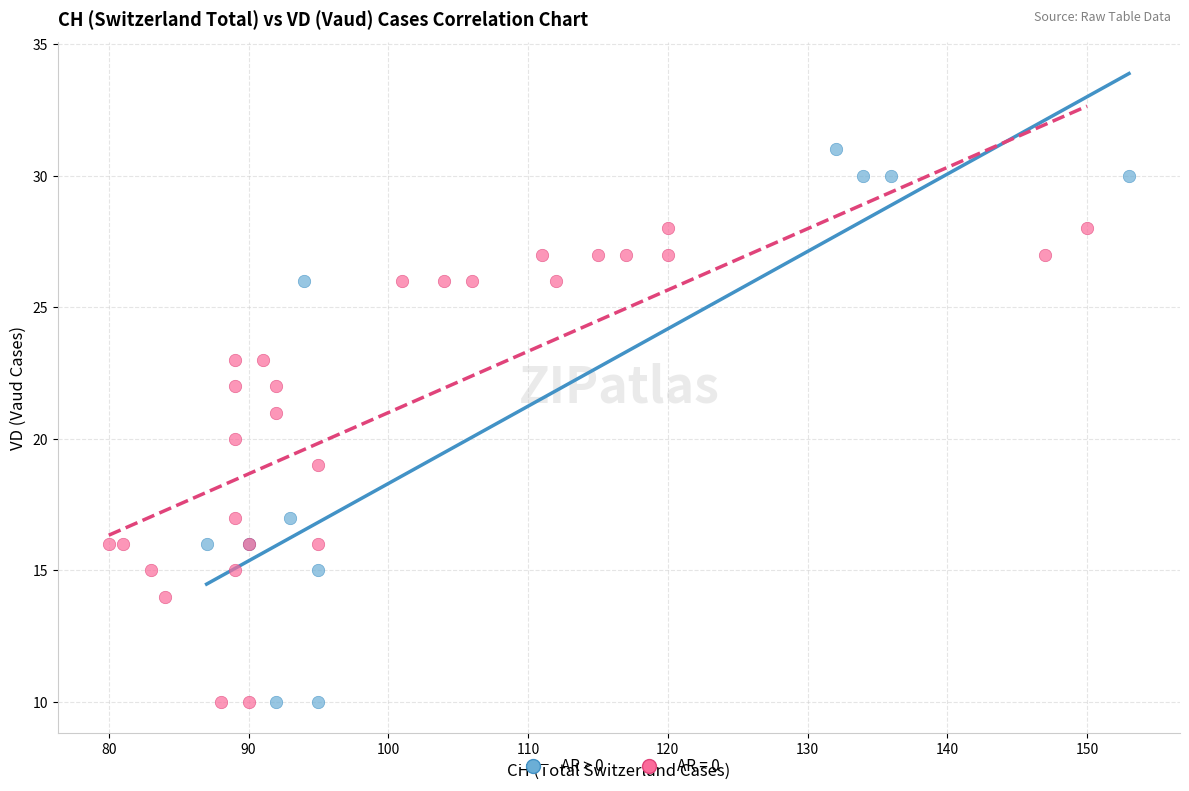

Which series contains the highest Y value?

AR > 0